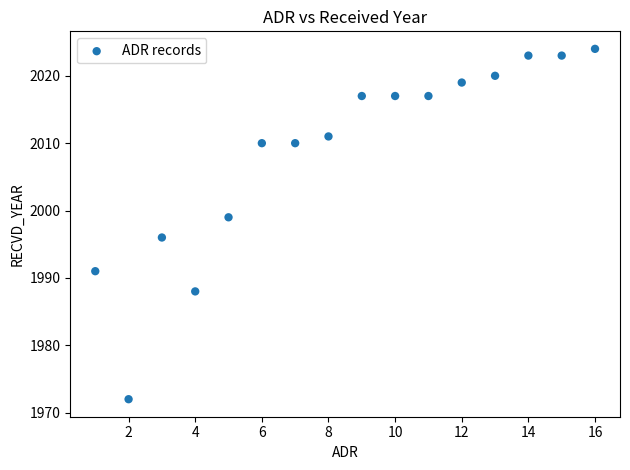

What is the range of Y values (max minus min)?

52